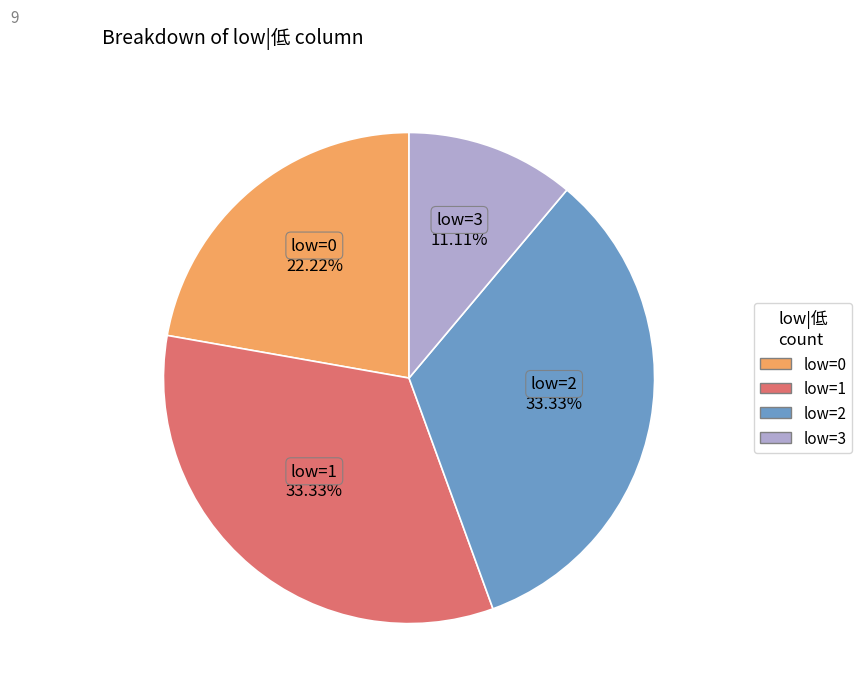

Does any single category account for the majority?

No